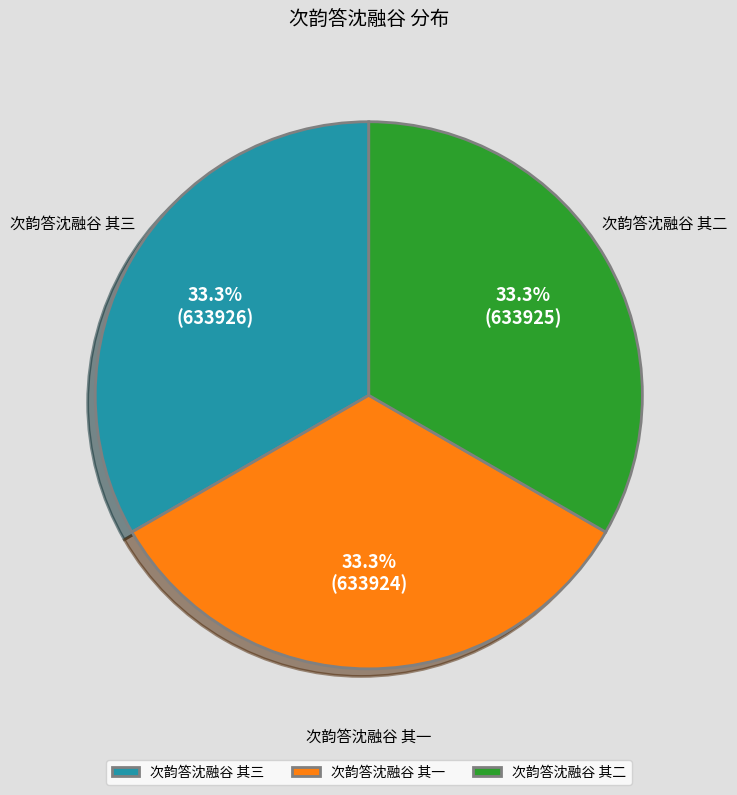

Does 次韵答沈融谷 其一 represent more than half of the total?

No